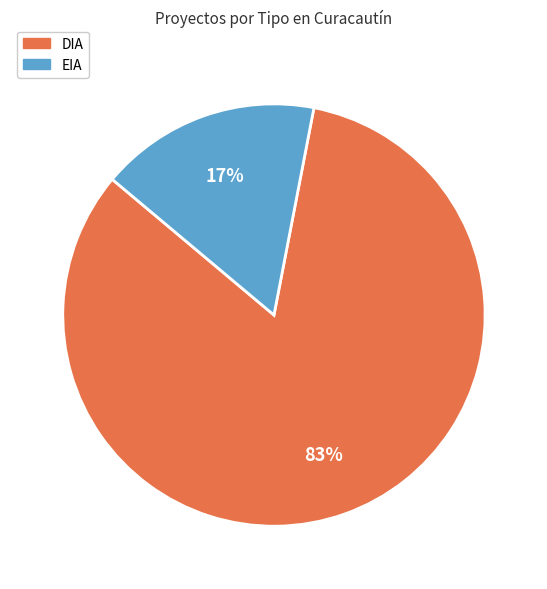

What percentage is the EIA slice, to the nearest percent?

17%